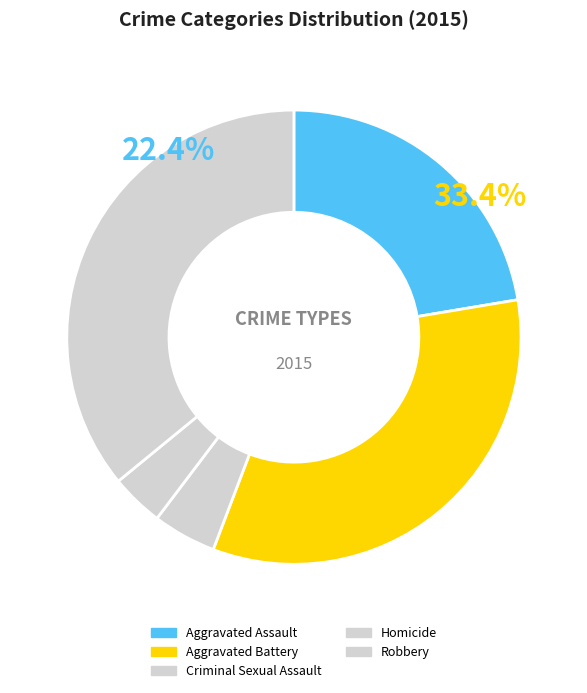

To the nearest percent, what portion does Criminal Sexual Assault represent?

5%